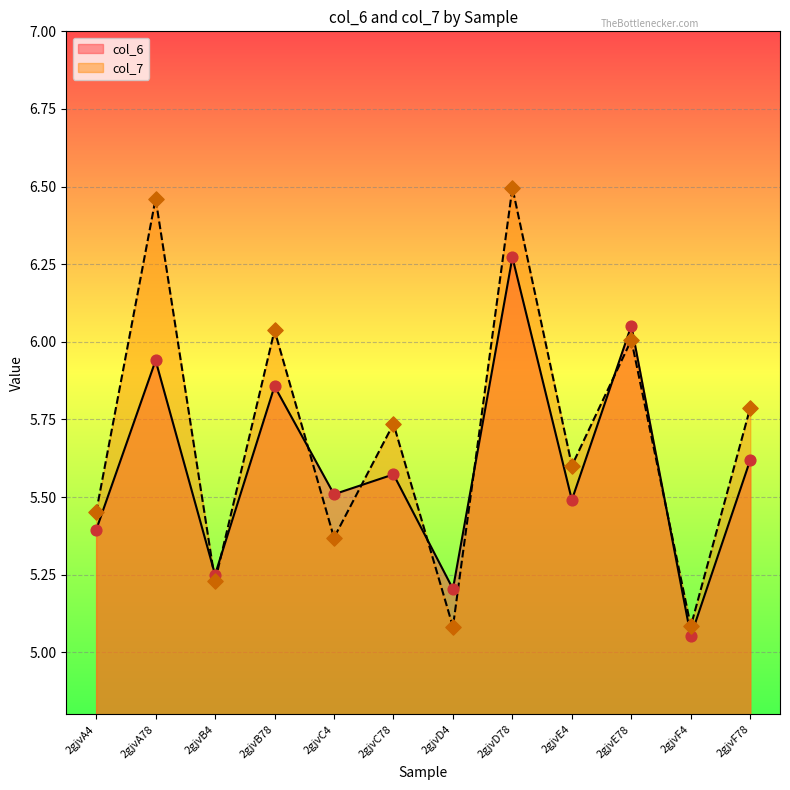

At which category is the sum across all series the highest?

2gjvD78